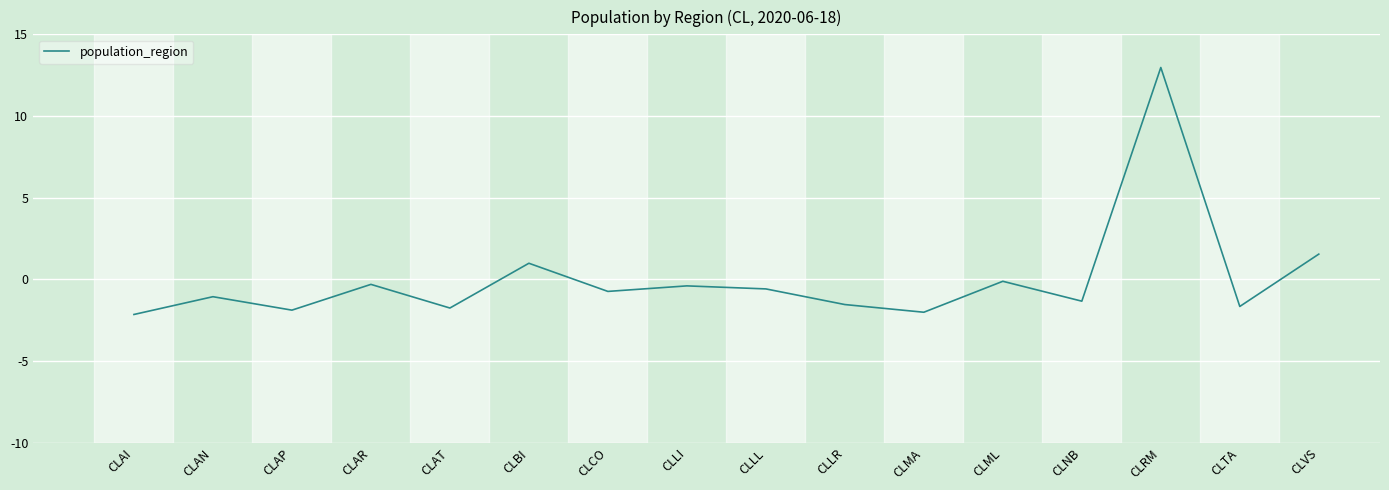

True or false: the data shows -2.0 at CLMA.

True